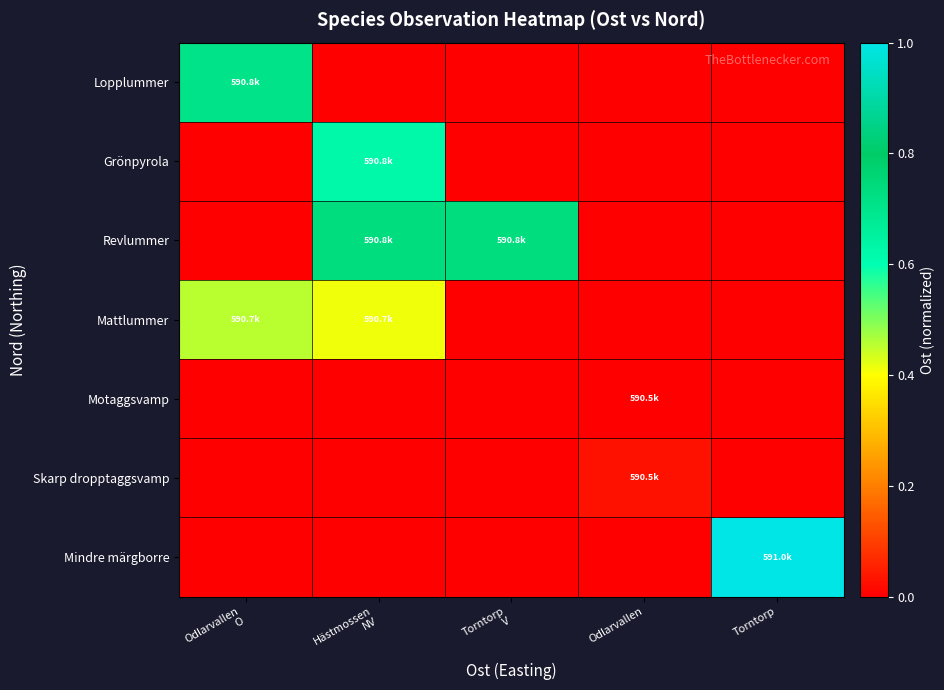

At how many categories does at least one series exceed 0?

5